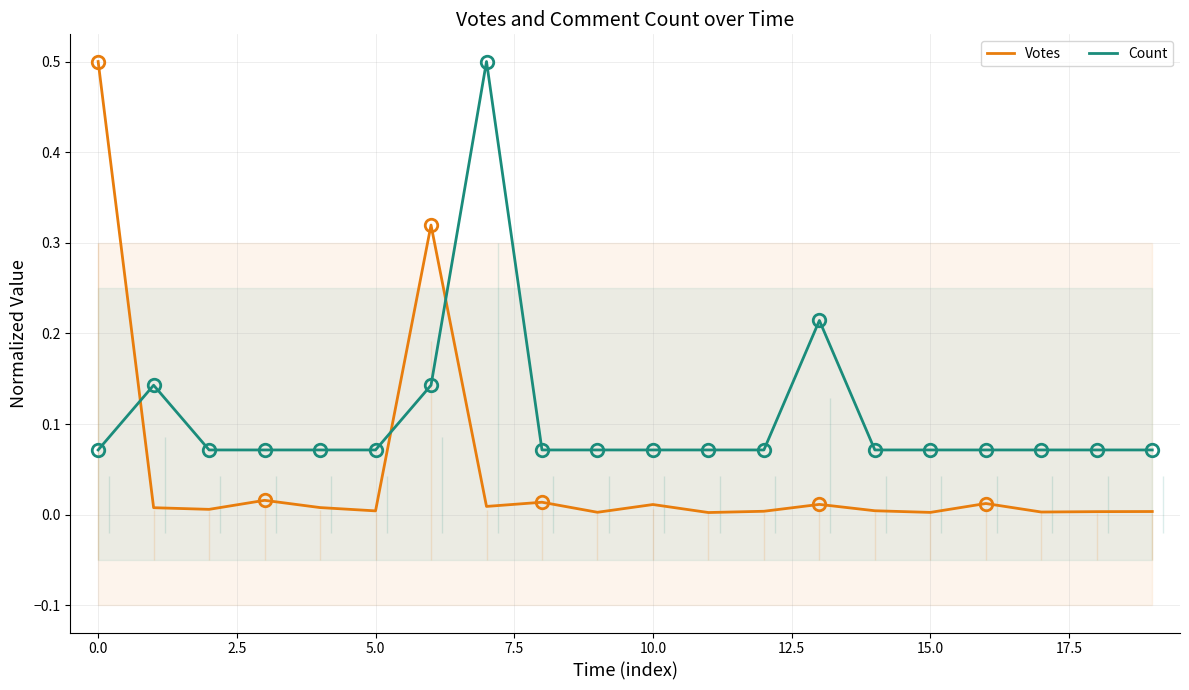

The Votes series shows 0.0 at 10. True or false?

True